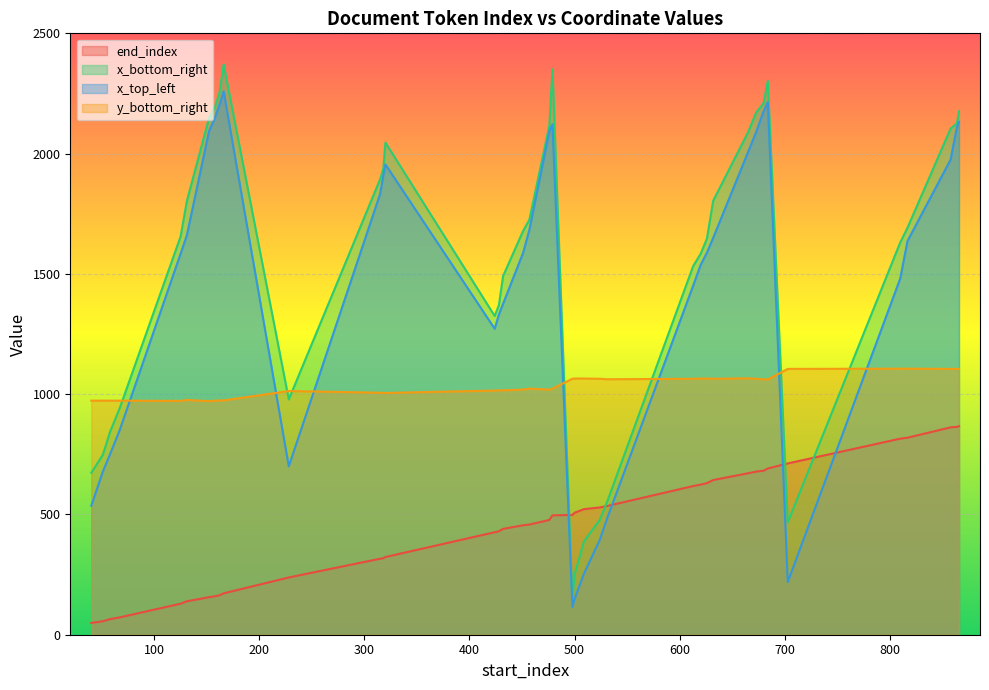

True or false: x_top_left has more than 2 interior local peaks.

True